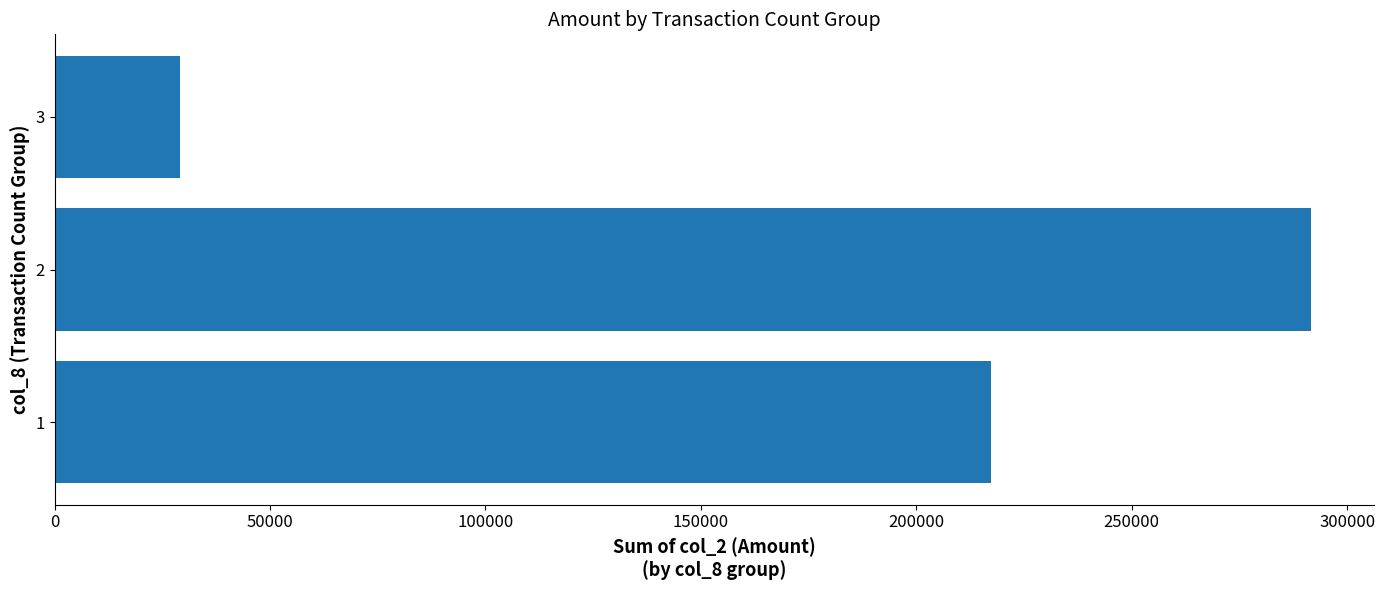

Approximately how many times larger is the value at 1 compared to 3?

7.4